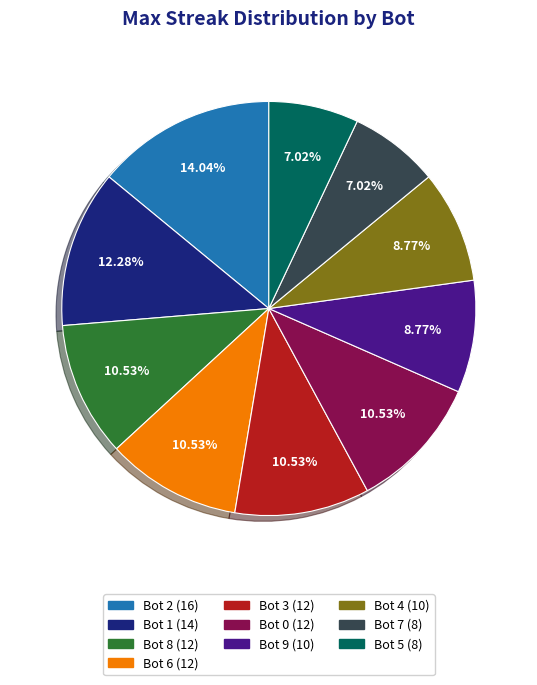

Is Bot 7 the majority of the pie?

No